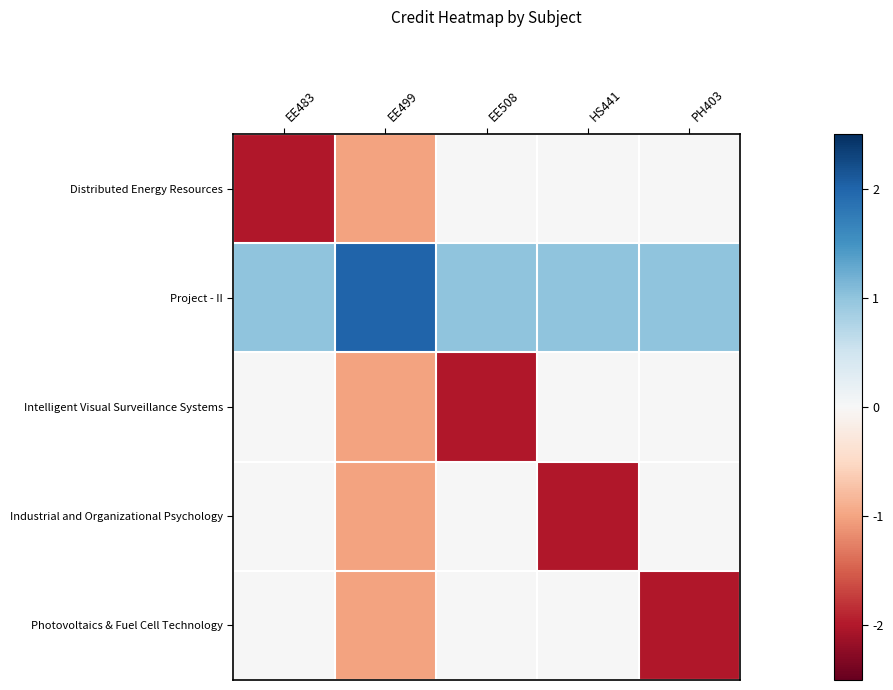

What is the greatest value displayed?

2